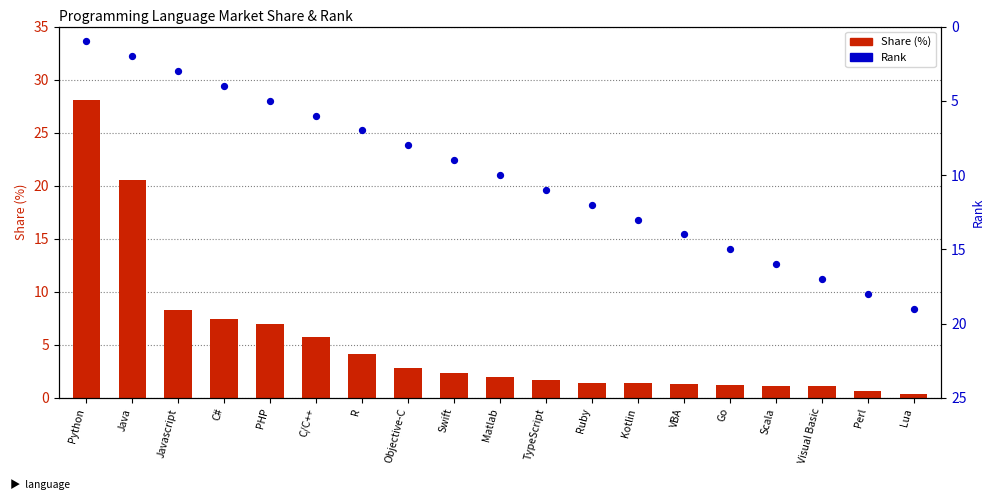

Is the value of Rank at Go greater than the value of Share (%) at C#?

Yes